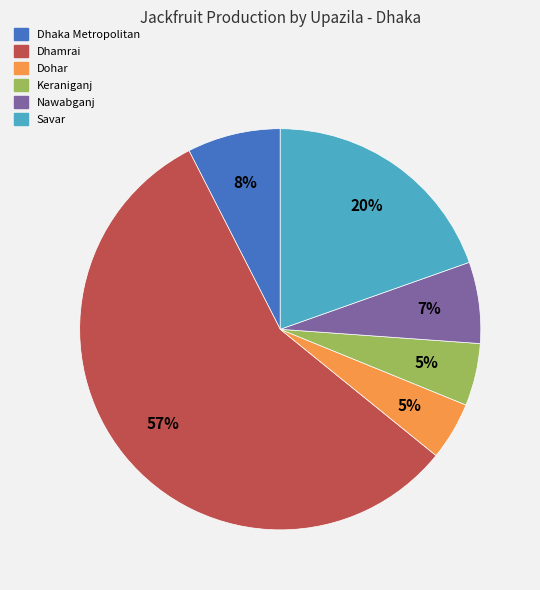

Is the sum of Savar and Dhamrai greater than half?

Yes